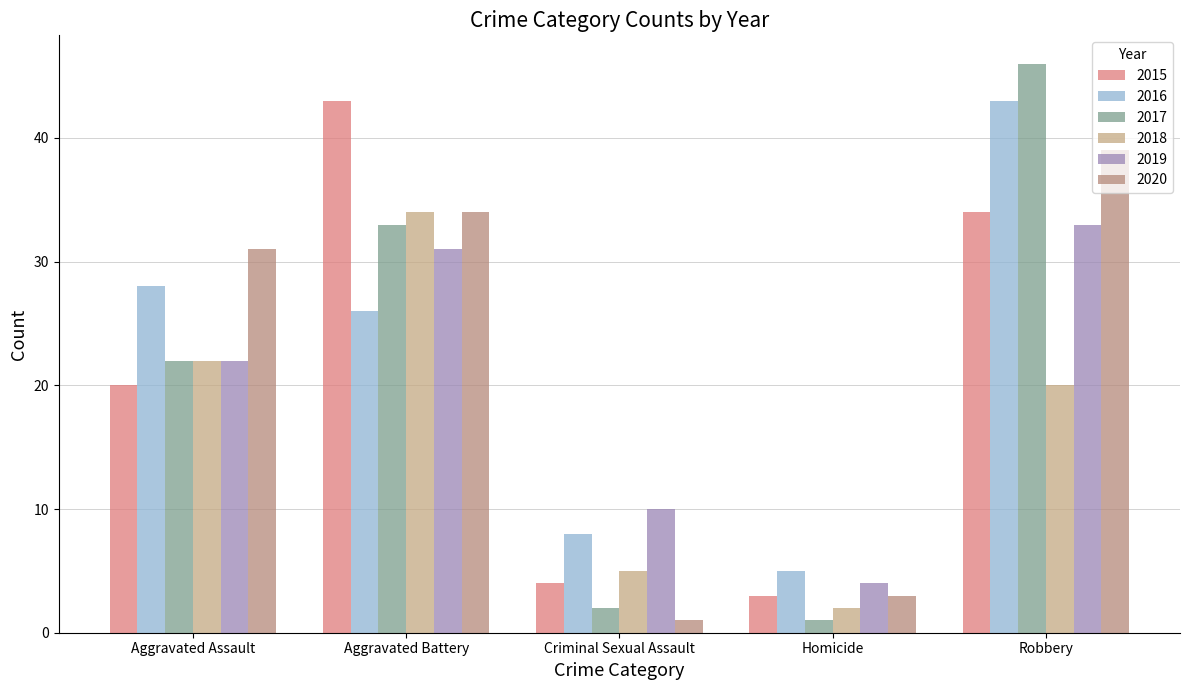

What is the greatest value displayed?

46